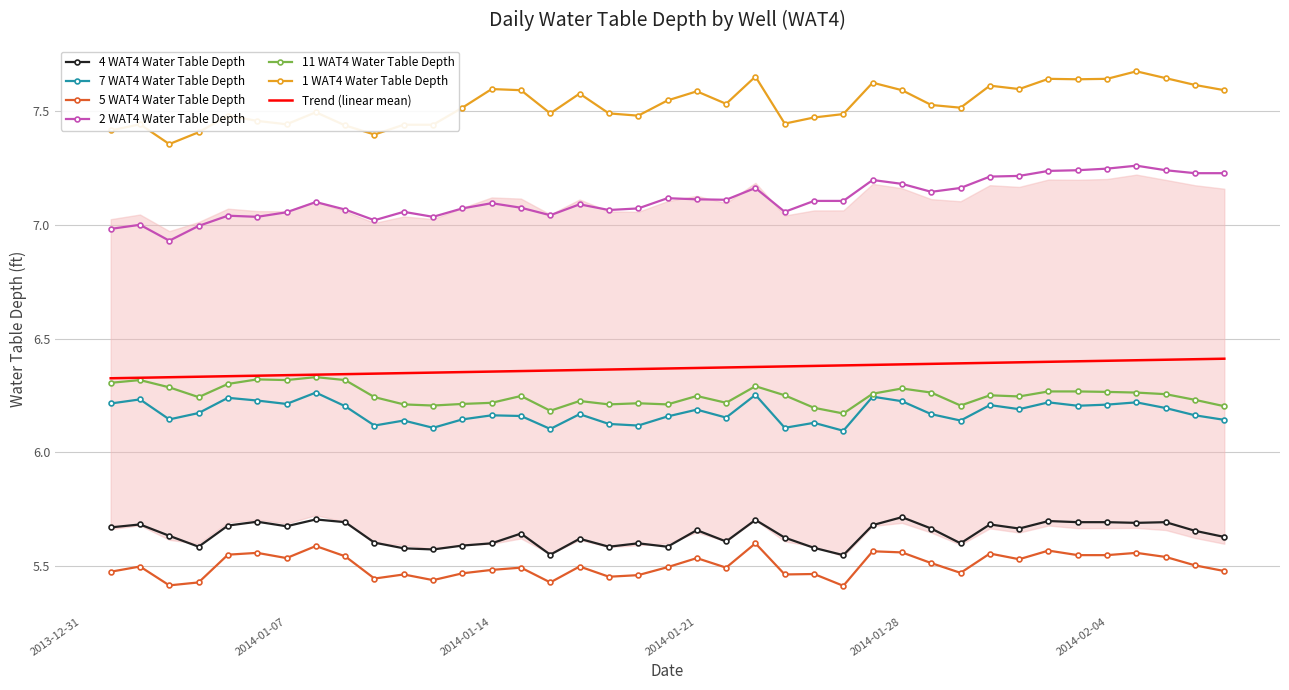

True or false: 1 WAT4 Water Table Depth and 5 WAT4 Water Table Depth cross at least once.

False